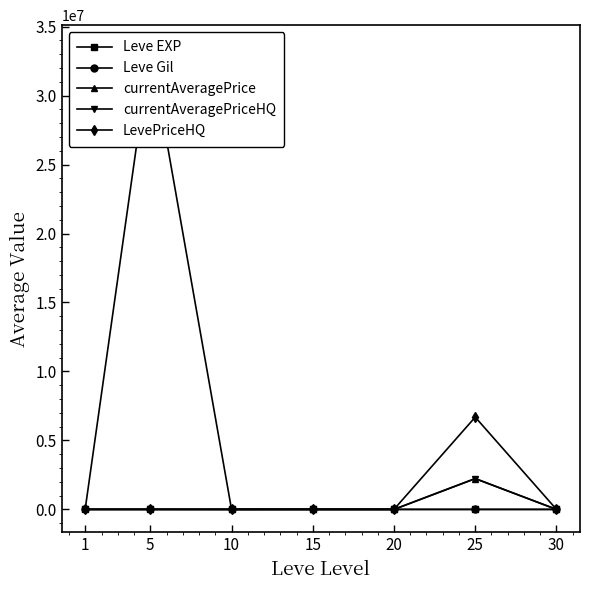

True or false: Leve EXP and currentAveragePriceHQ cross at least once.

False